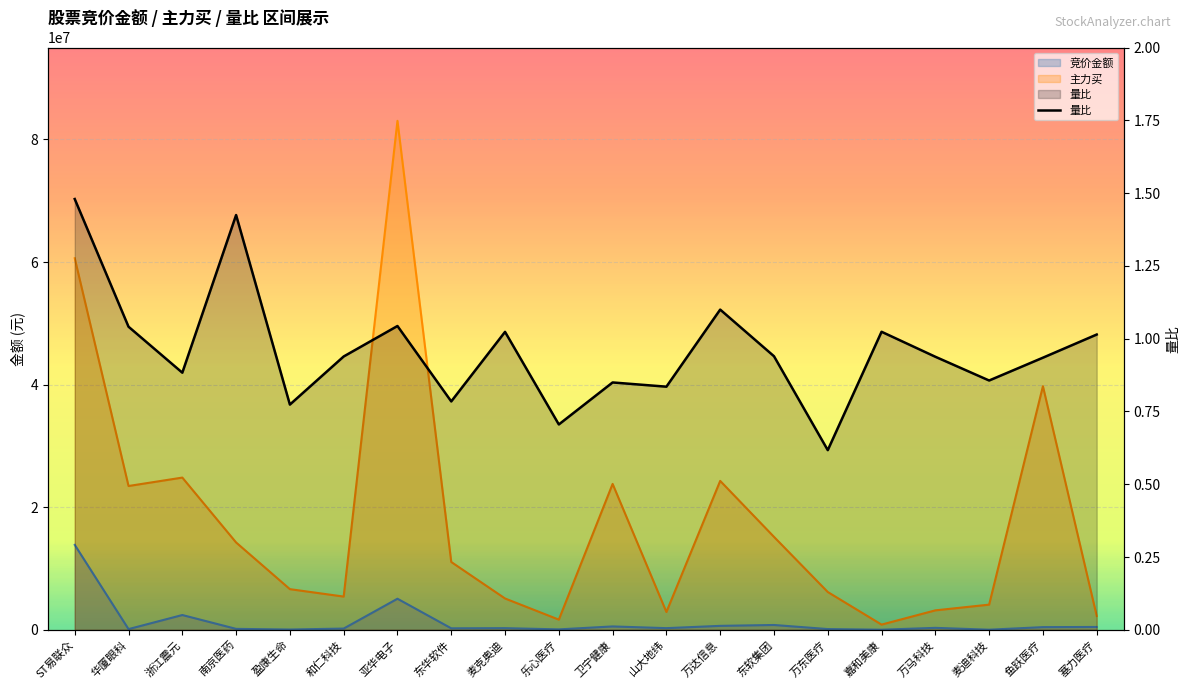

True or false: there are more than 1 points higher than both neighbors.

True